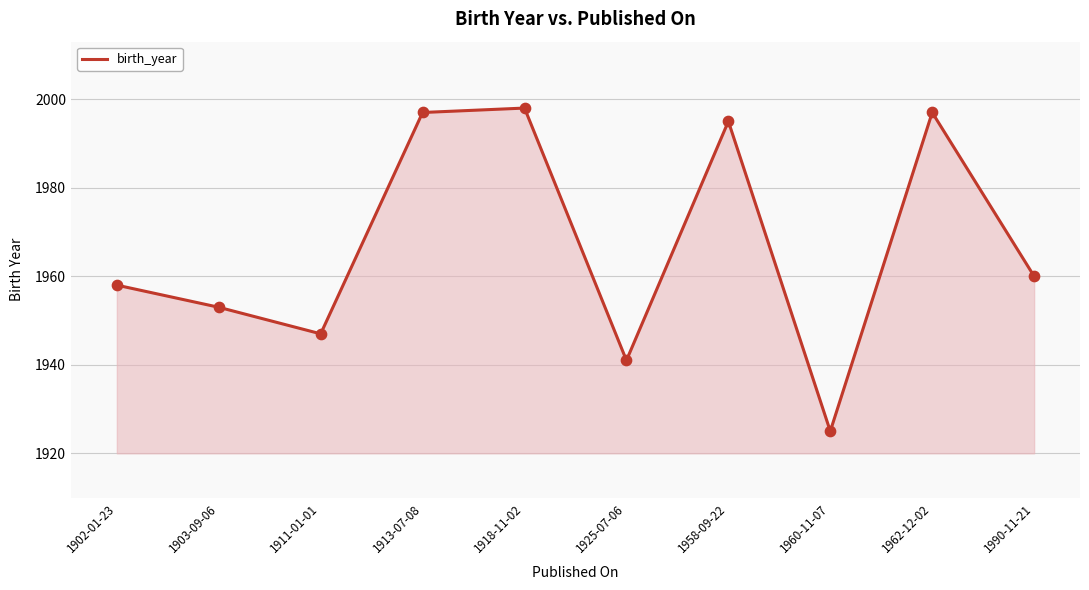

What is the ratio of the value at 1903-09-06 to the value at 1911-01-01?

1.0